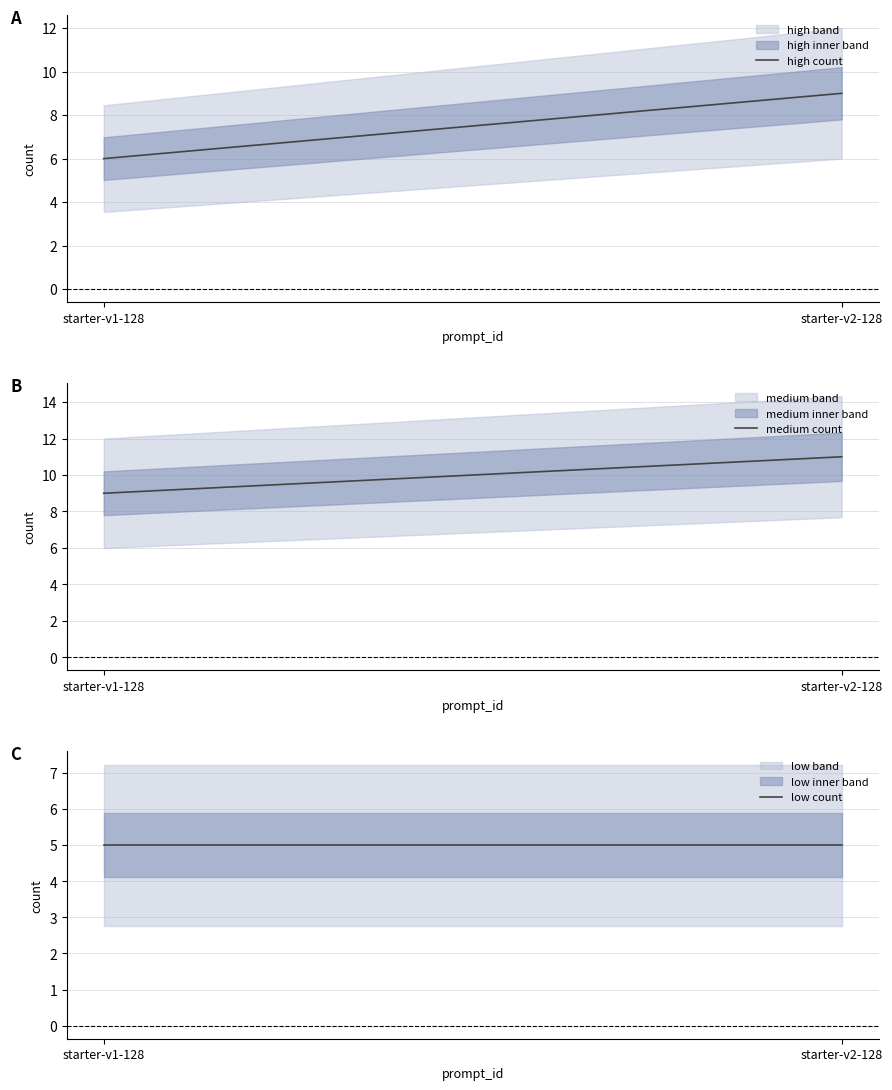

Reading left to right, list all the values displayed in this chart.

high count: starter-v1-128=6	starter-v2-128=9
medium count: starter-v1-128=9	starter-v2-128=11
low count: starter-v1-128=5	starter-v2-128=5